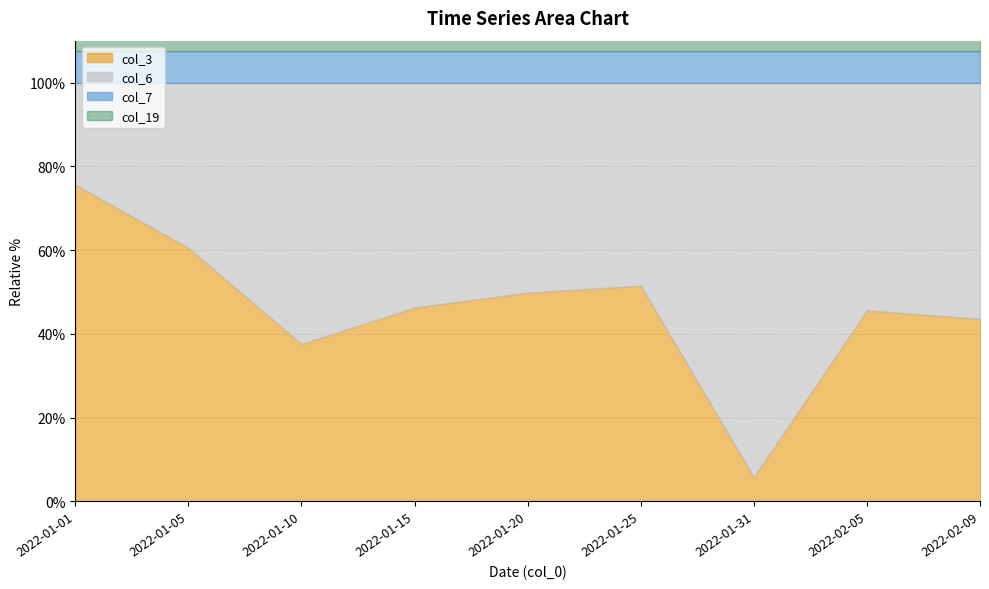

What is the total value across all series at 2022-01-15?

110.8